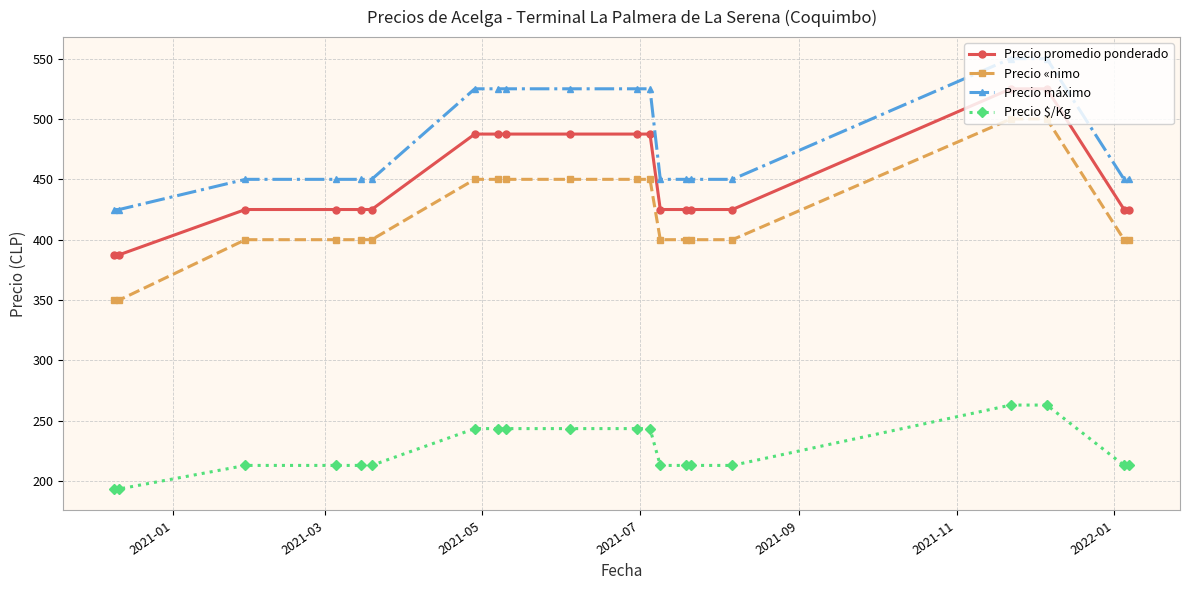

What is the sum of all Precio «nimo values?

8400.0